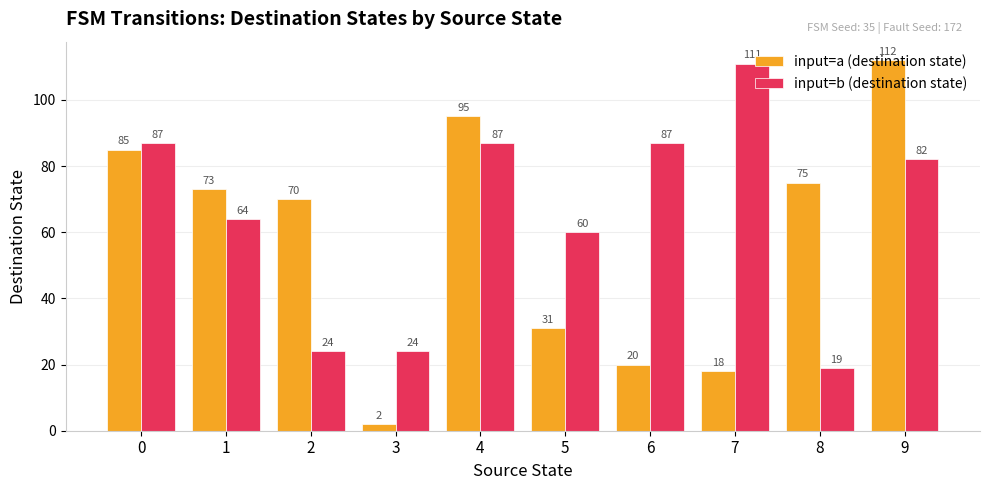

Rank the series at 3 from highest to lowest value.

input=b (destination state), input=a (destination state)